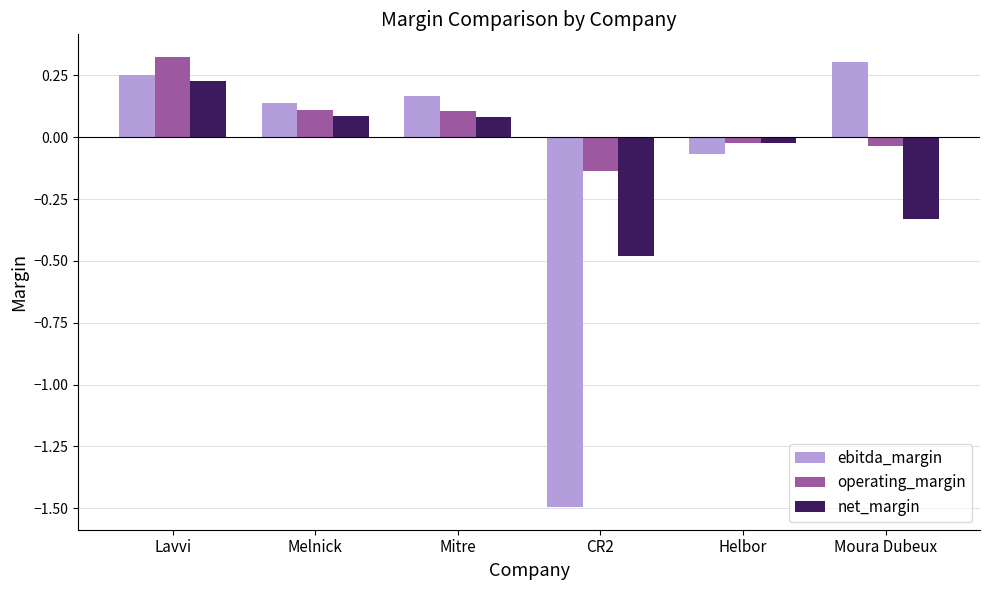

How many bars are there in total?

18